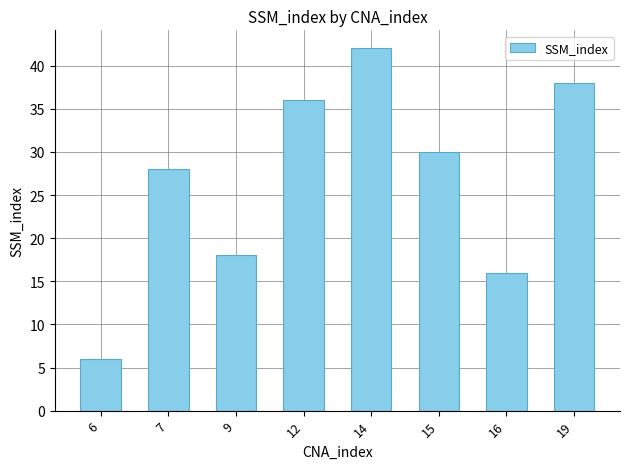

The chart shows a value of 68 at 14. True or false?

False